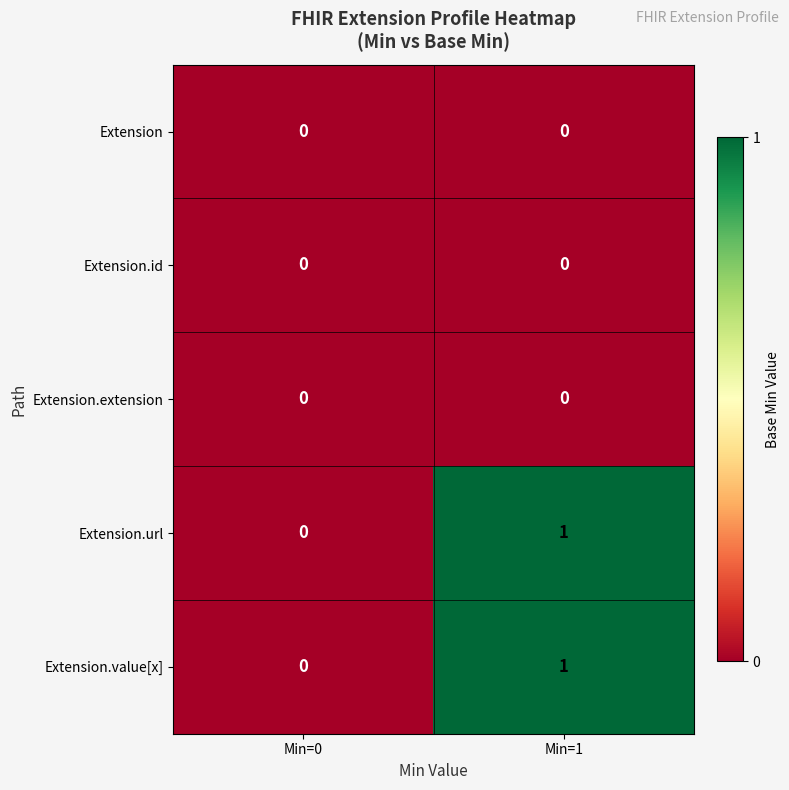

What is the maximum value shown in the chart?

1